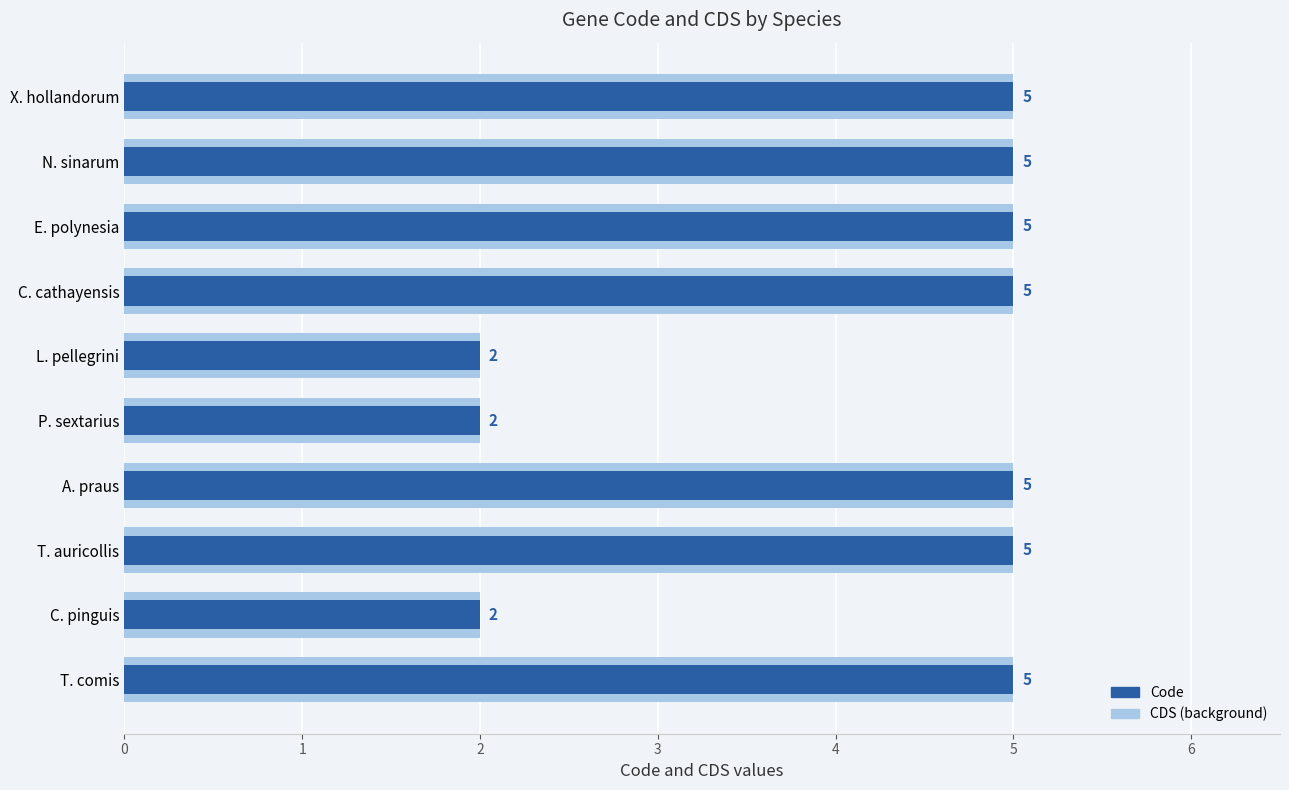

Rank the series at X. hollandorum from highest to lowest value.

CDS, Code